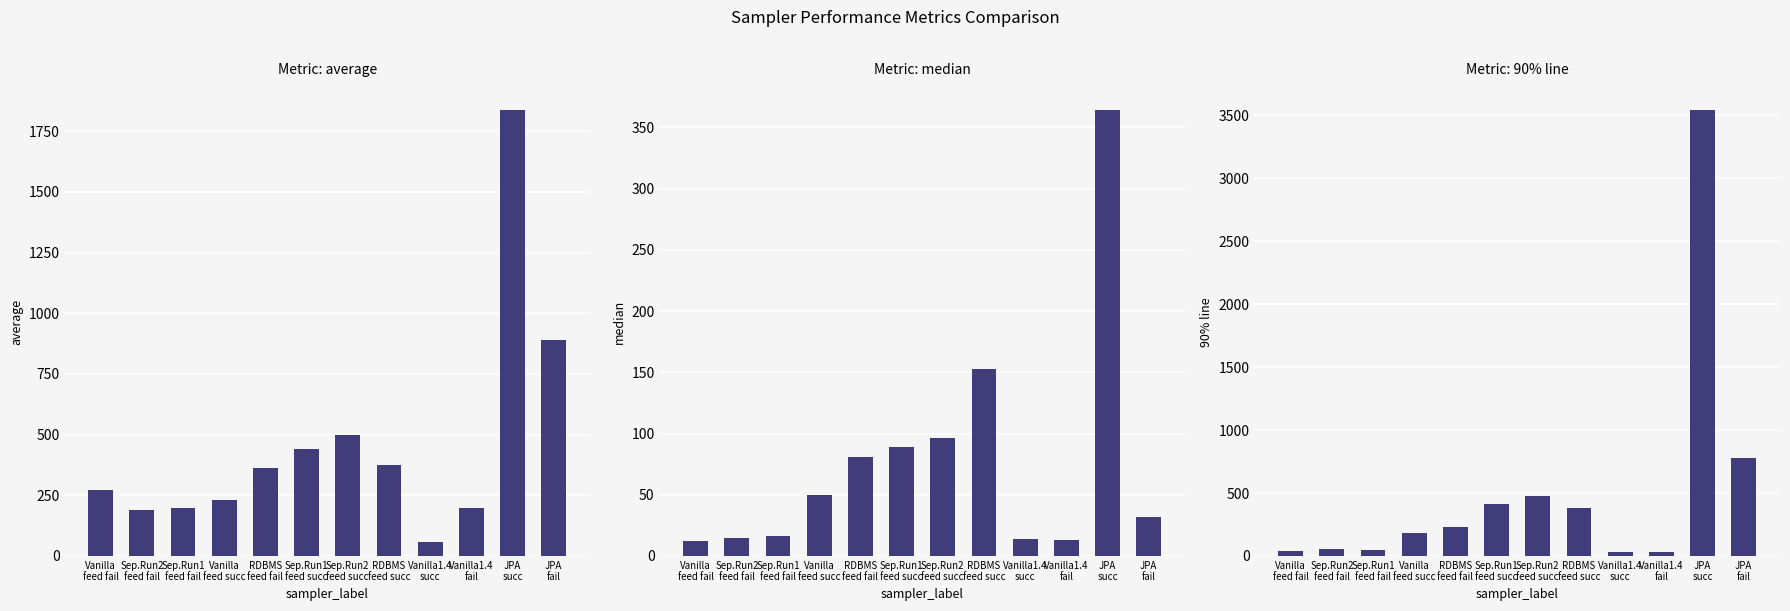

Reading left to right, extract all data points from this chart.

average: 273	189	198	231	364	442	499	375	56	199	1837	889
median: 12	15	16	50	81	89	96	153	14	13	364	32
90% line: 37	53	46	182	227	412	480	380	32	30	3541	781